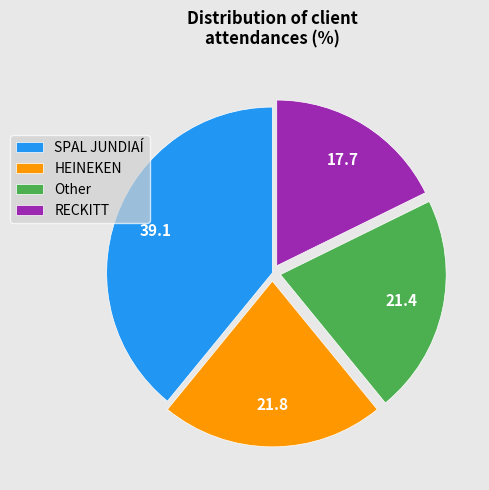

Combined, do RECKITT and SPAL JUNDIAÍ account for over 50%?

Yes